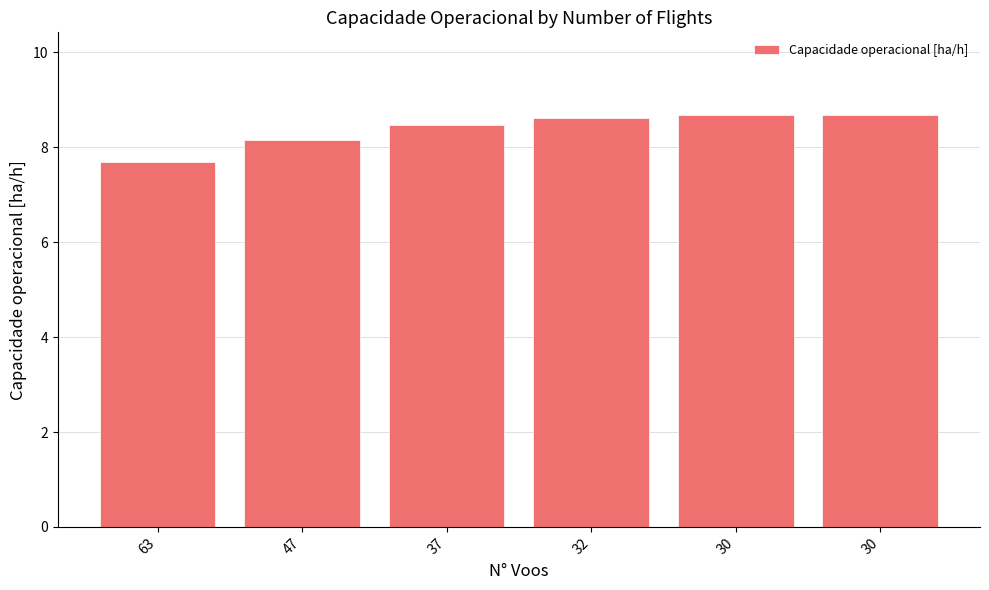

Rank the categories by value from highest to lowest.

30, 30, 32, 37, 47, 63